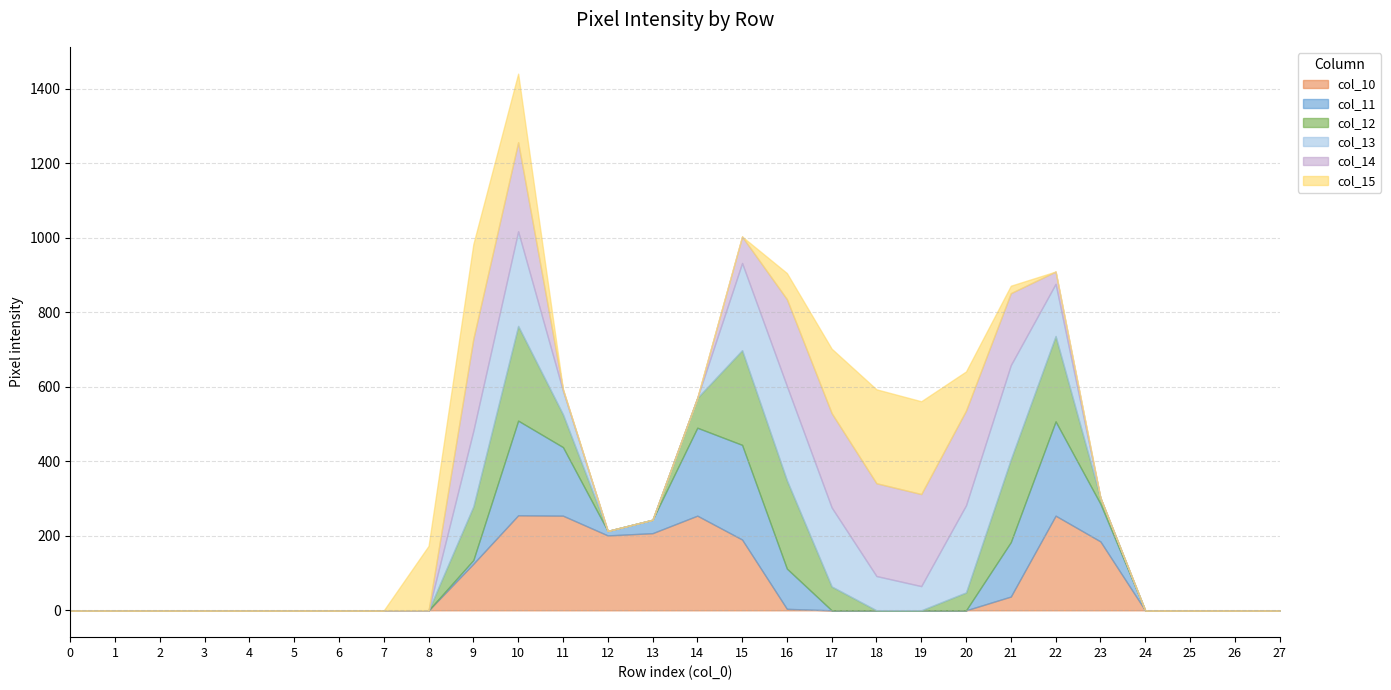

At which category is the sum across all series the highest?

10